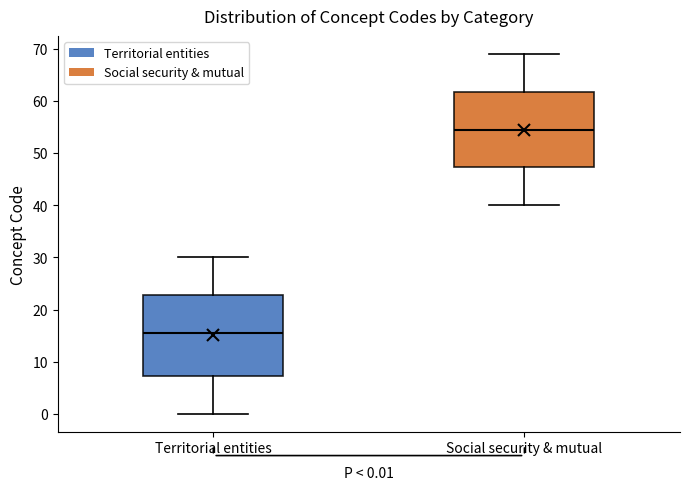

Which box has the lowest median line?

Territorial entities